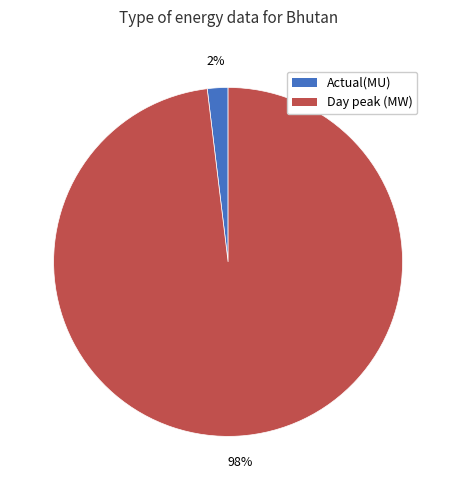

Which has a higher value, Day peak (MW) or Actual(MU)?

Day peak (MW)